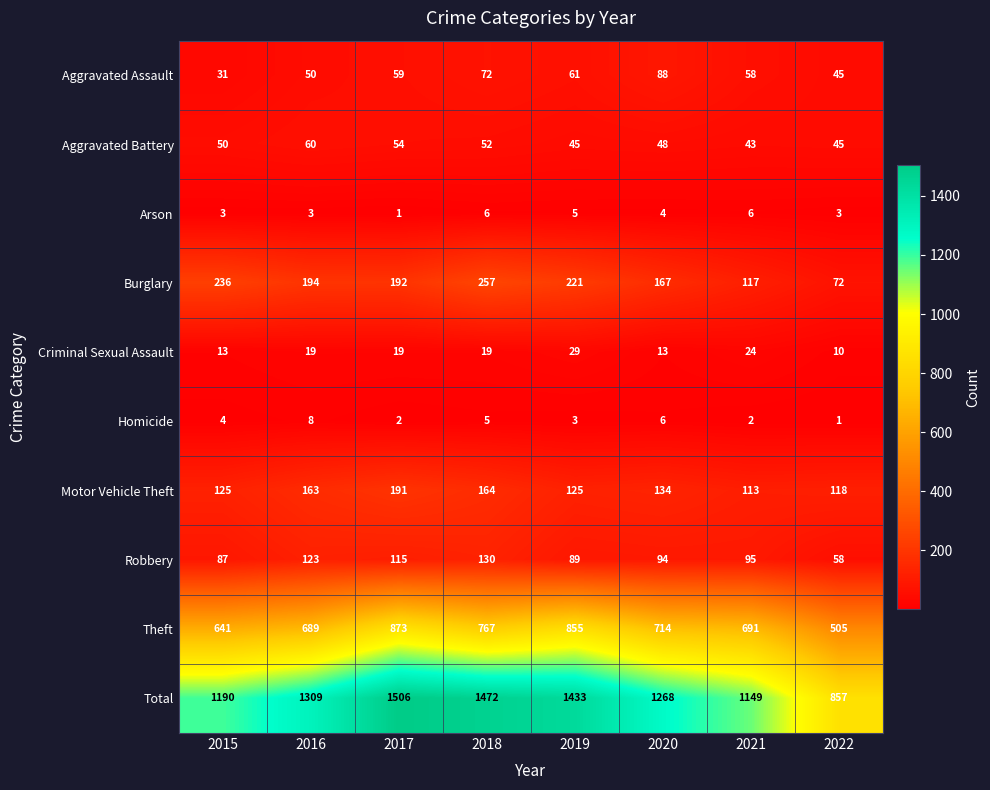

Which series has the largest total across all categories?

Total